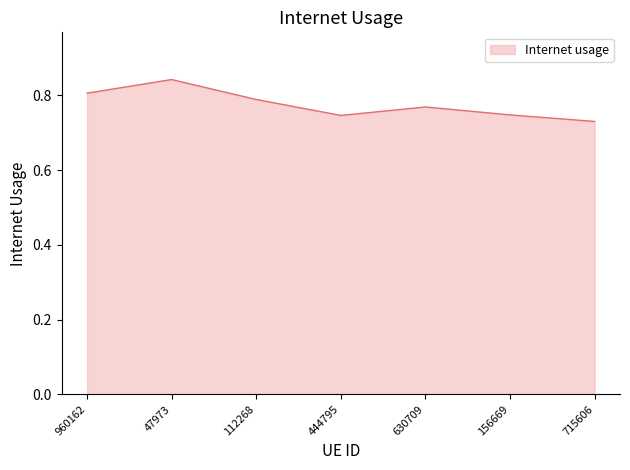

True or false: there are more than 2 points higher than both neighbors.

False